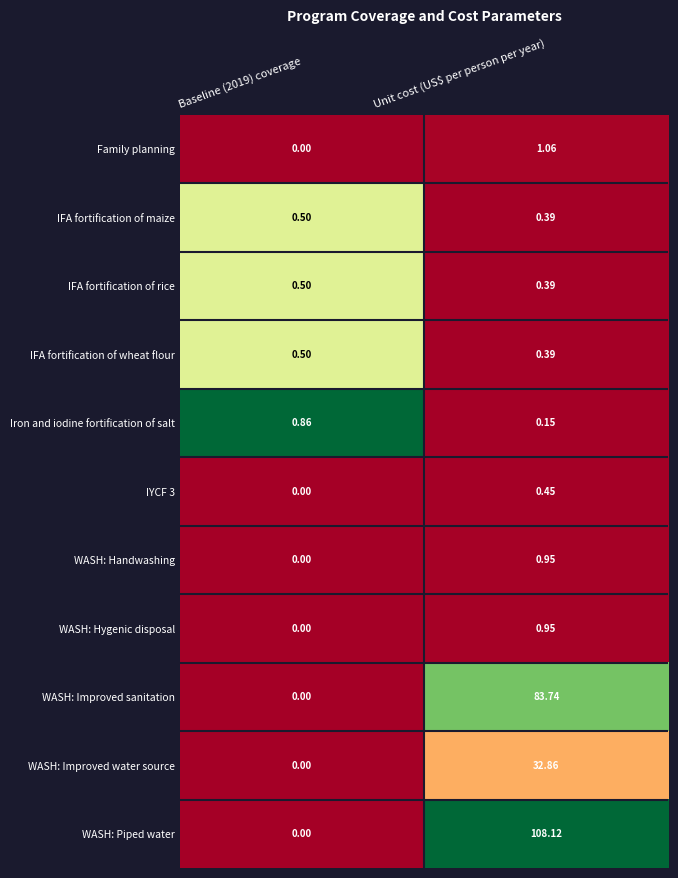

At which category does the chart reach its peak across all series?

Unit cost (US$ per person per year)